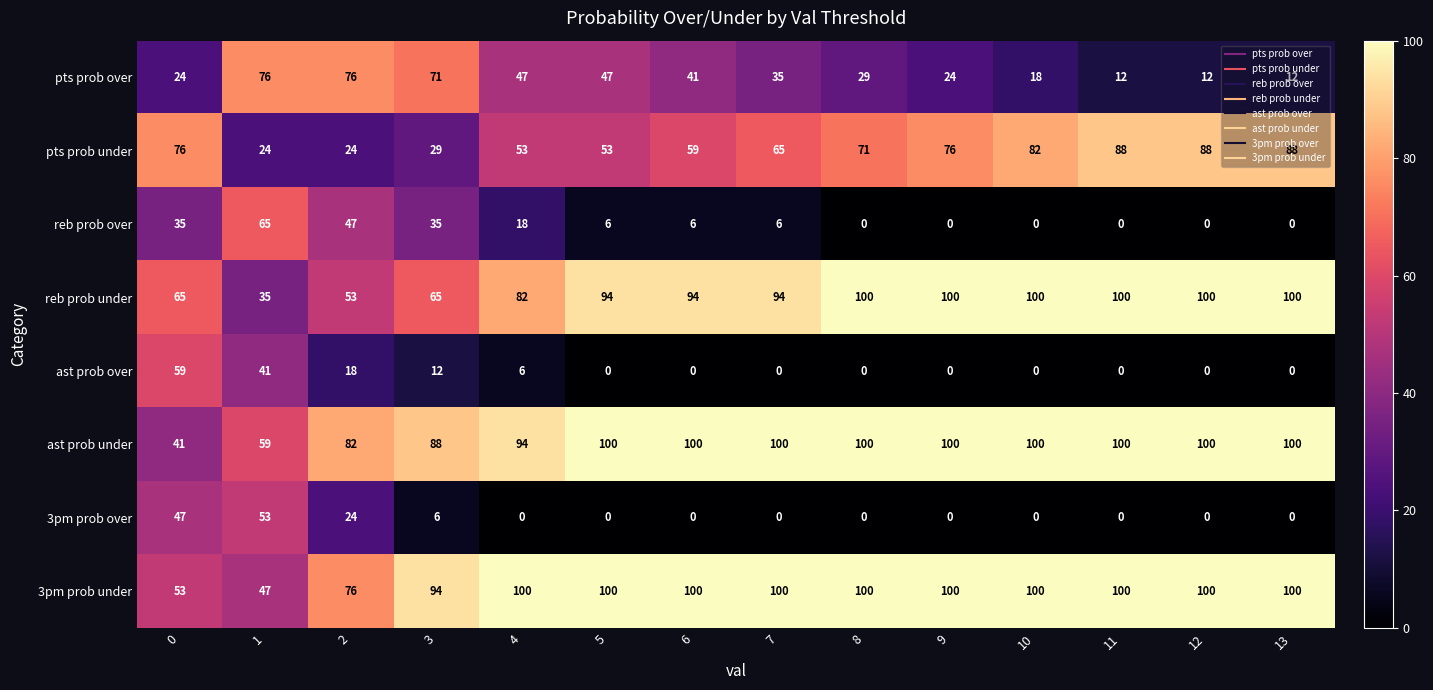

The value of 3pm prob under at 4 is 100. True or false?

True